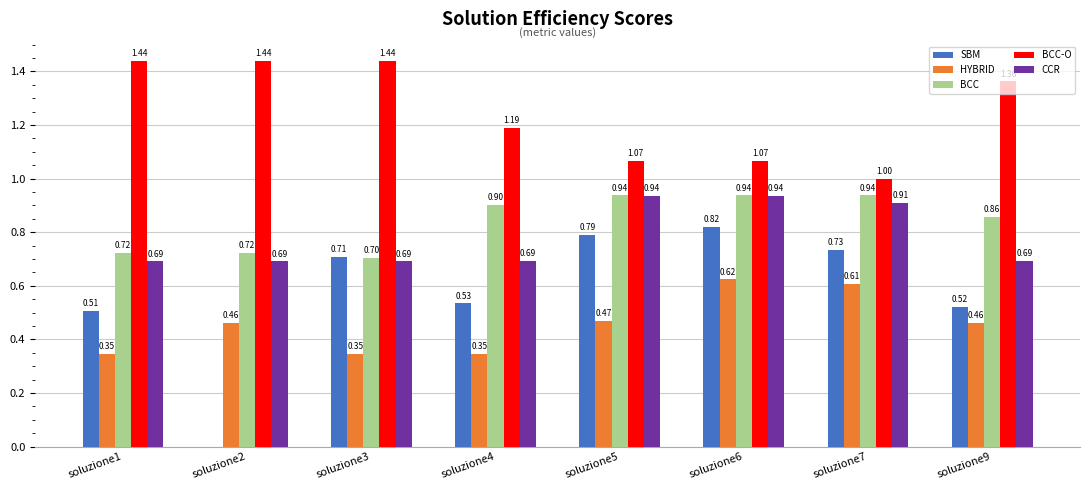

What is the average value of the BCC-O series?

1.3